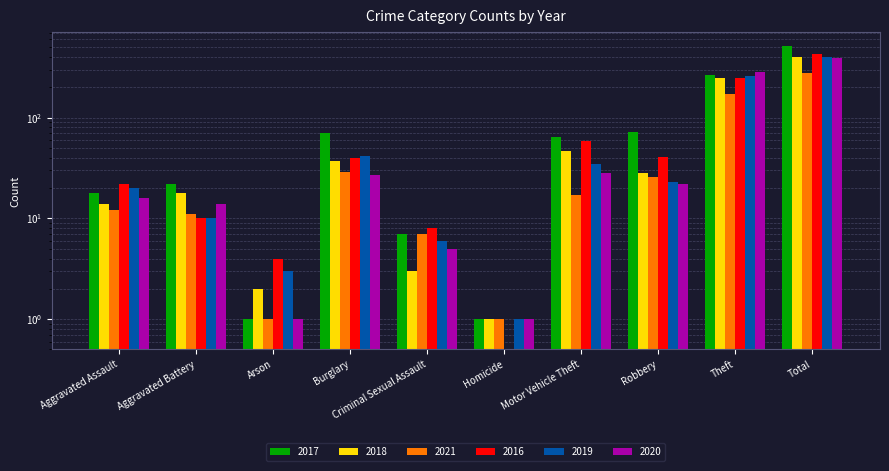

The value of 2021 at Aggravated Assault is 12. True or false?

True